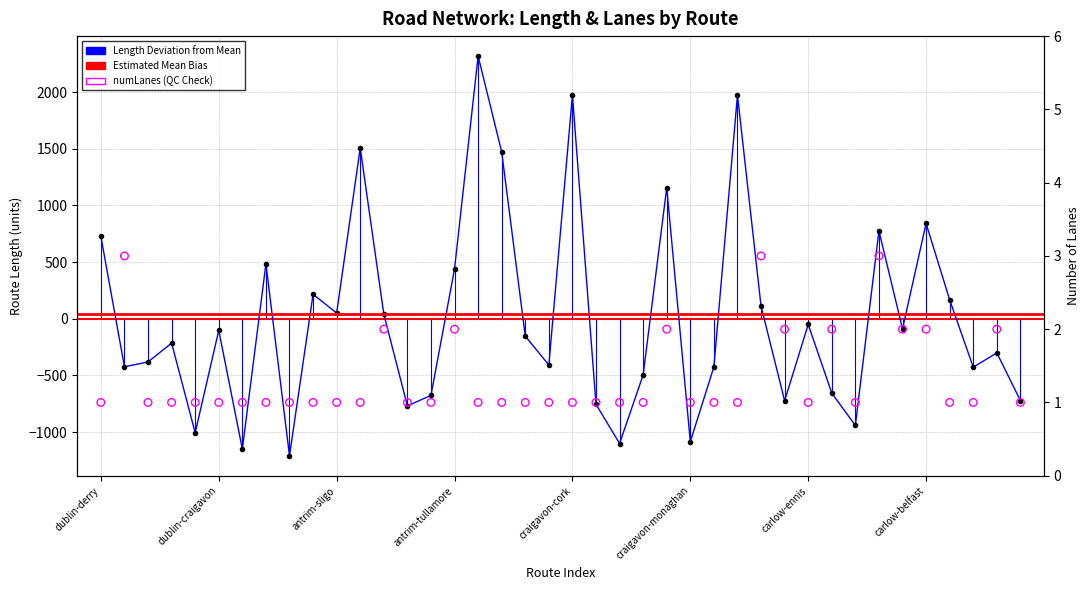

Which series reaches the minimum Y coordinate?

length